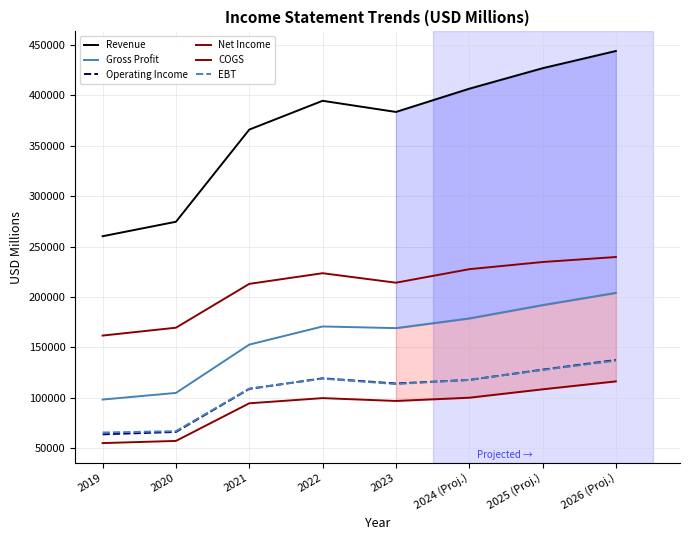

What is the difference between the maximum and minimum values in the Revenue series?

183486.1